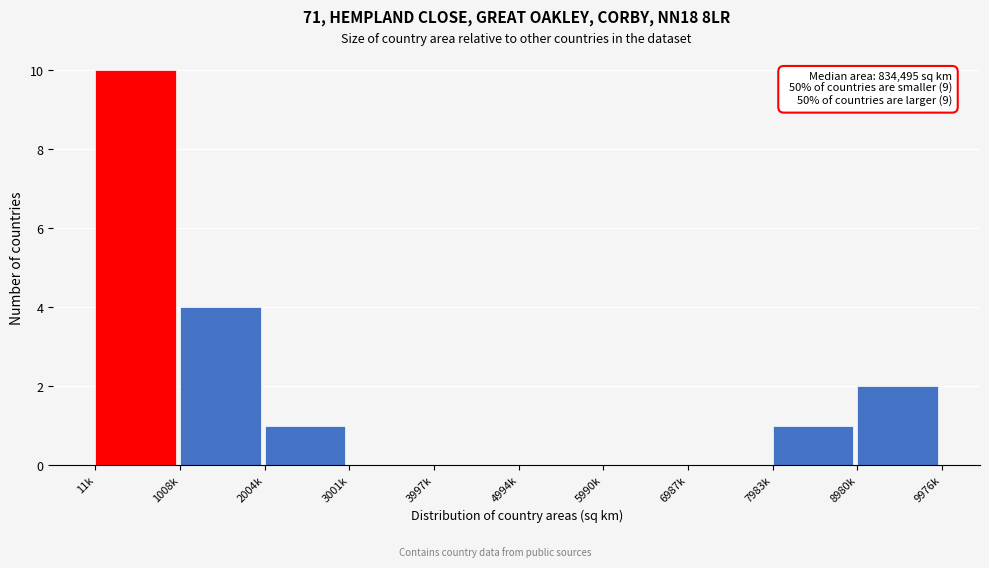

Reading left to right, what are all the values shown in this chart?

11k=10	1008k=4	2004k=1	3001k=0	3997k=0	4994k=0	5990k=0	6987k=0	7983k=1	8980k=2